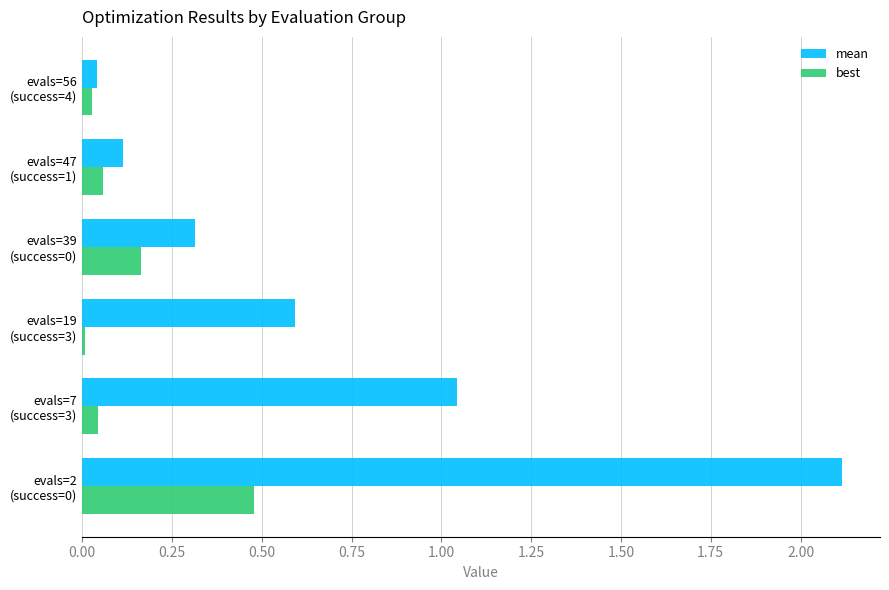

What are all the series names shown in the legend?

mean, best